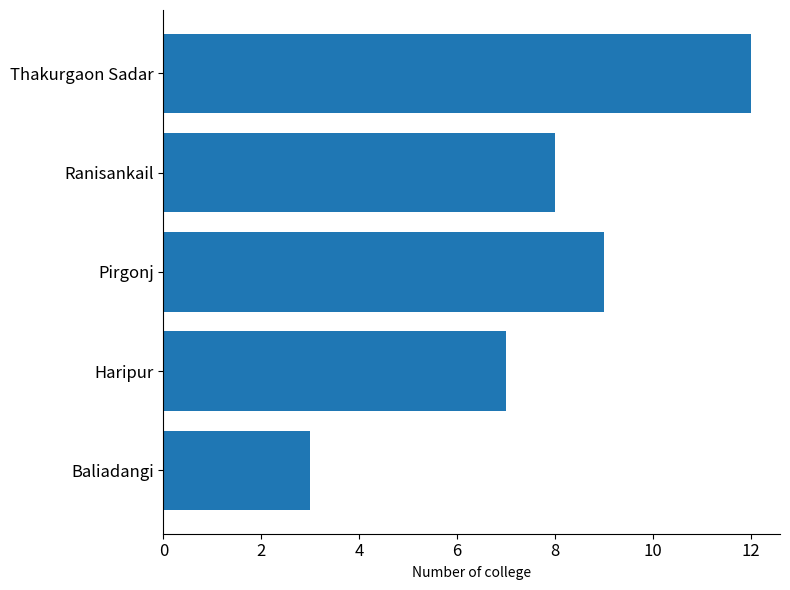

How many bars are there in total?

5